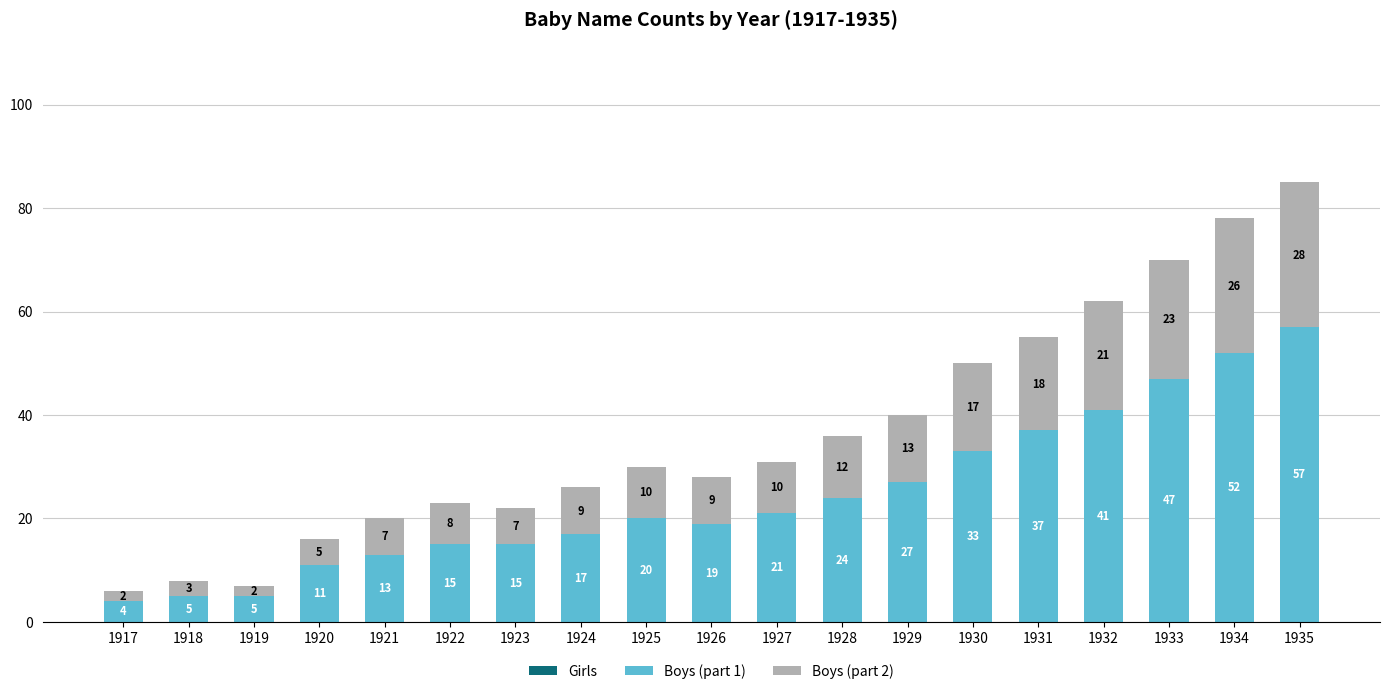

What is the total value across all series at 1930?

50